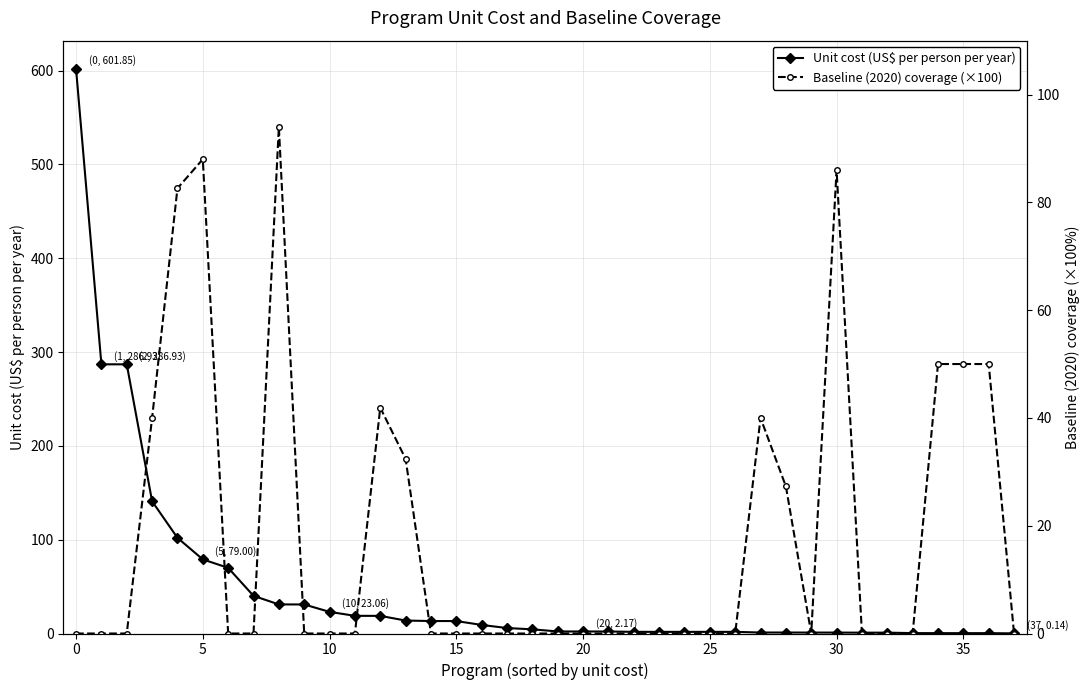

What is the difference between the highest and lowest values at 33?

0.4